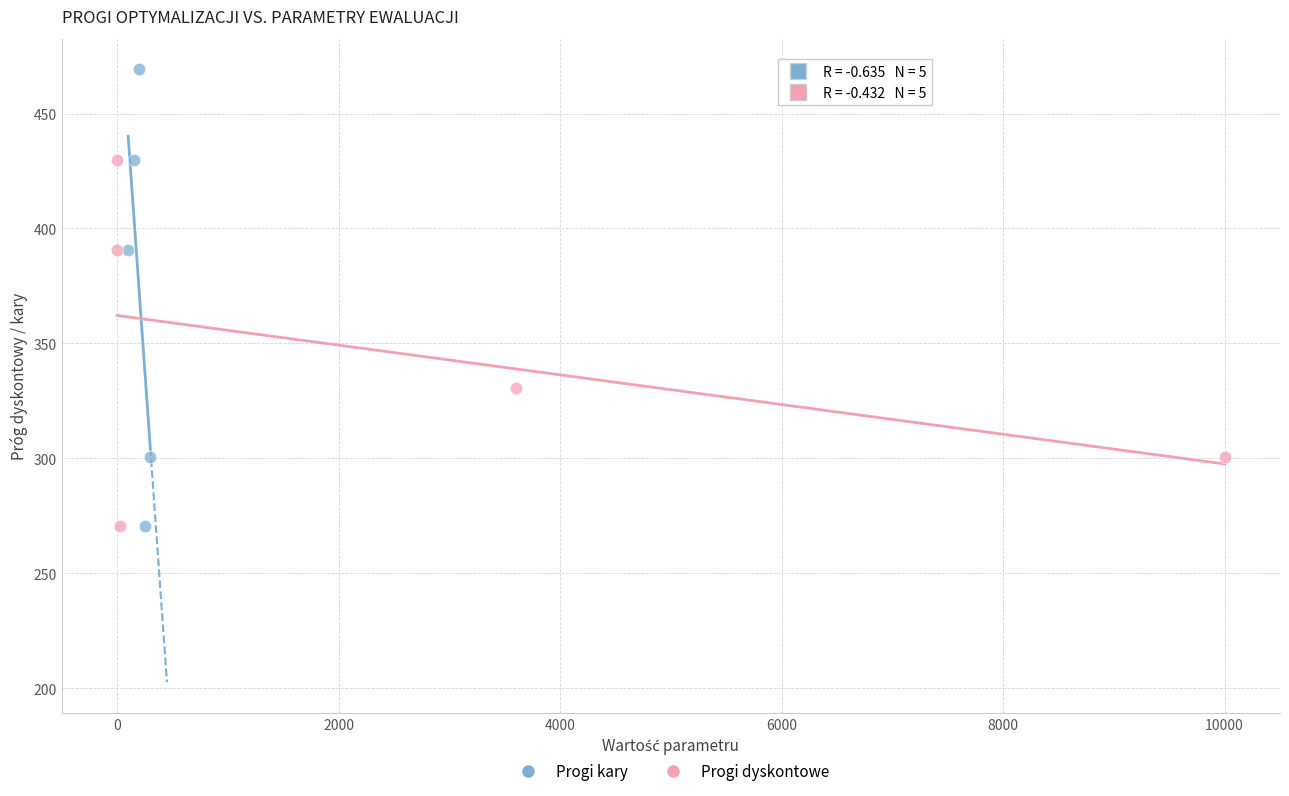

Which series has the widest spread of Y values?

Progi kary